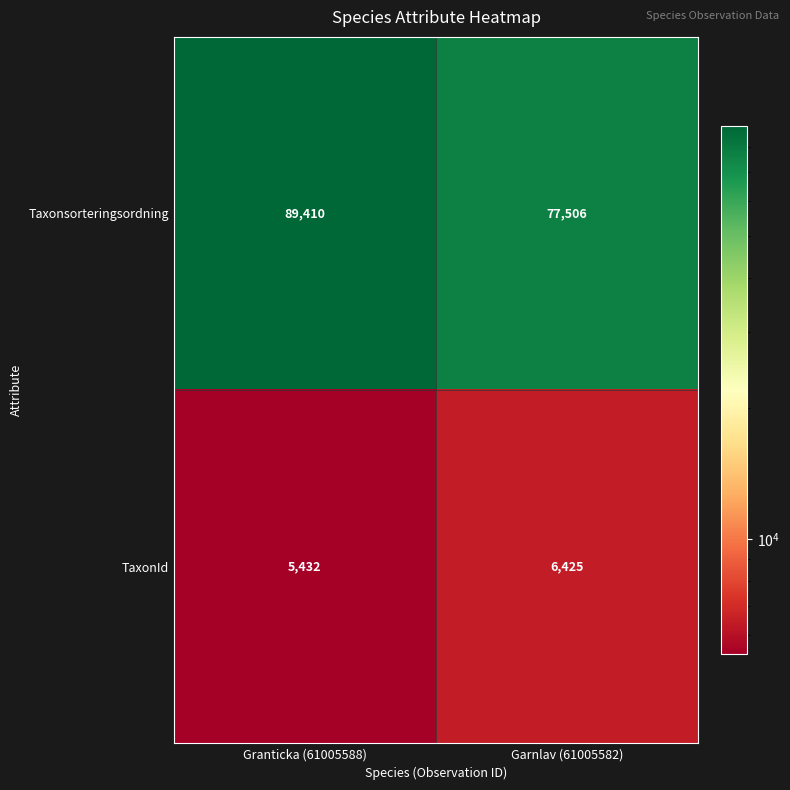

What value does the Taxonsorteringsordning series have at Granticka (61005588), to the nearest 50?

89400